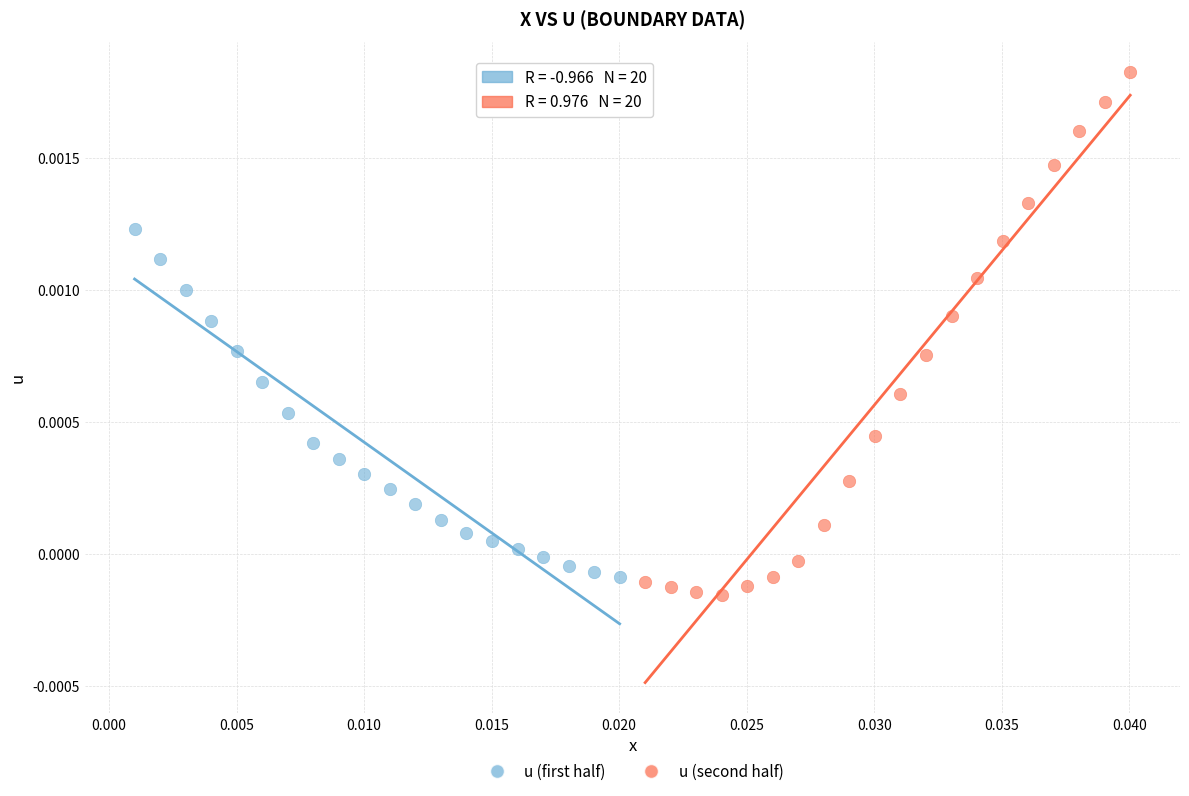

Which series has the widest spread of Y values?

u (second half)